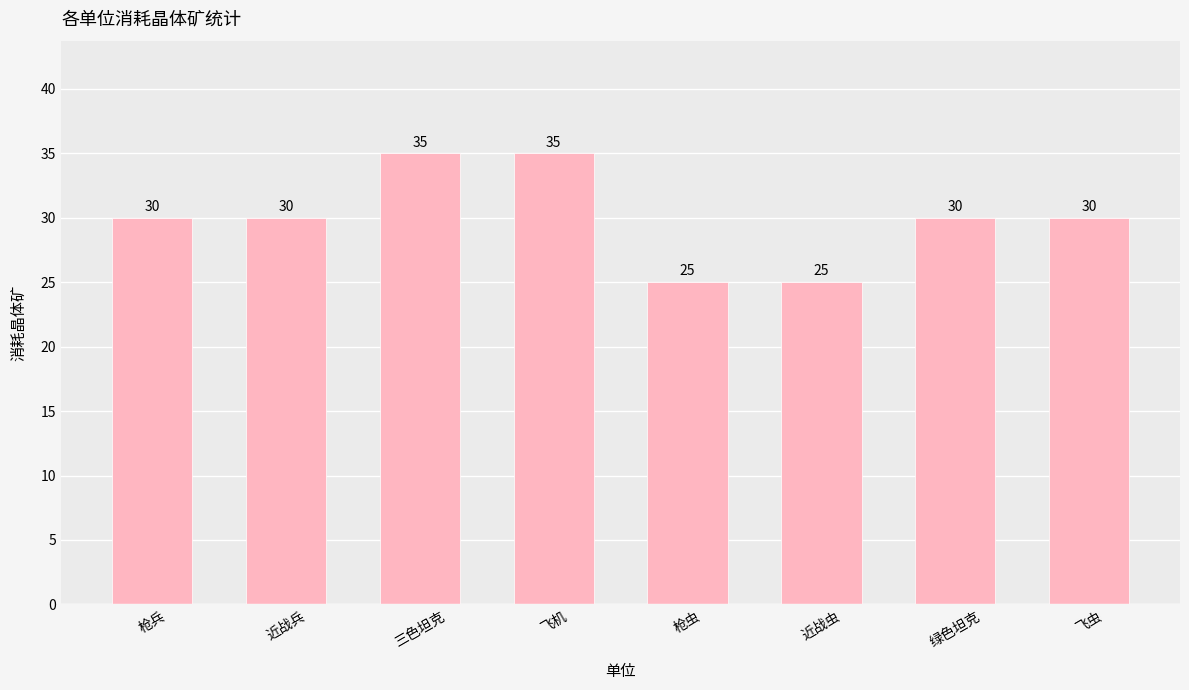

What is the minimum value shown in the chart?

25